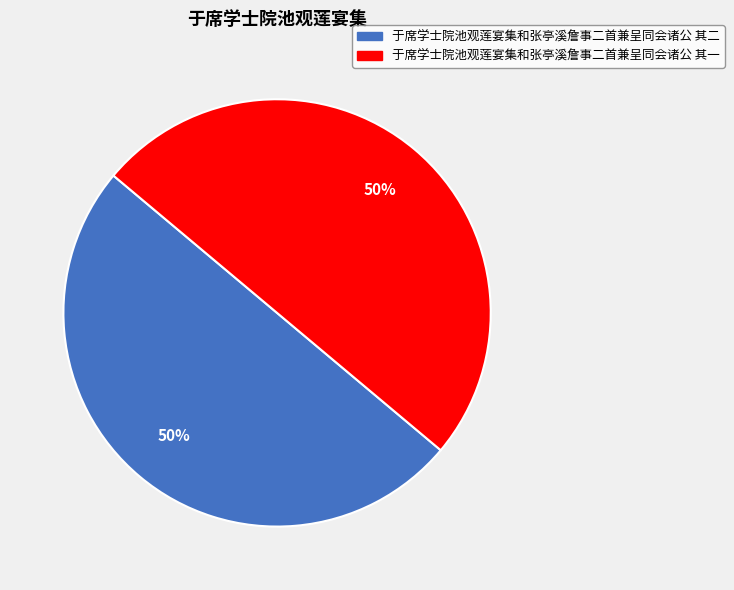

To the nearest percent, what is the combined percentage of 于席学士院池观莲宴集和张亭溪詹事二首兼呈同会诸公 其一 and 于席学士院池观莲宴集和张亭溪詹事二首兼呈同会诸公 其二?

100%